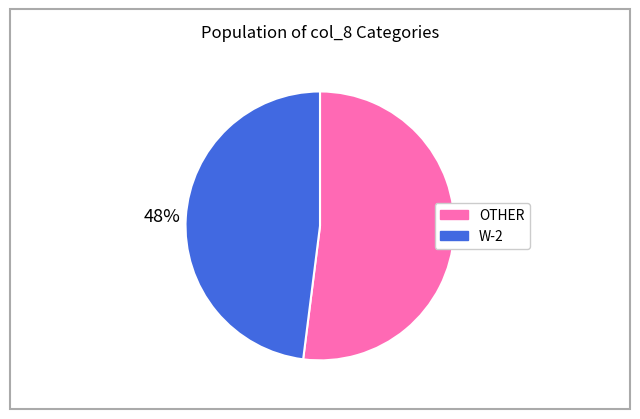

Approximately how many times larger is the value at OTHER compared to W-2?

1.1